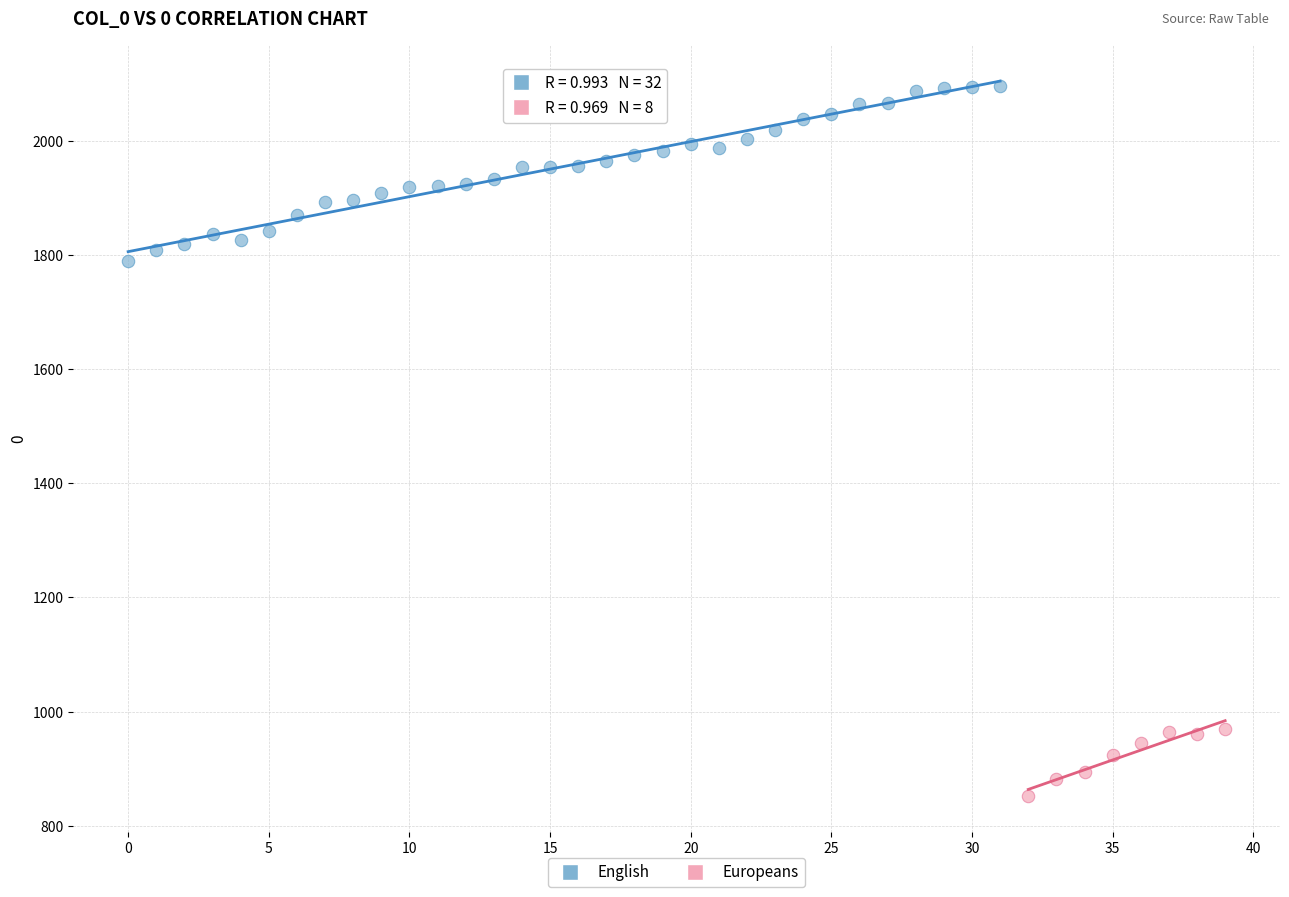

Which series reaches the maximum Y coordinate?

English